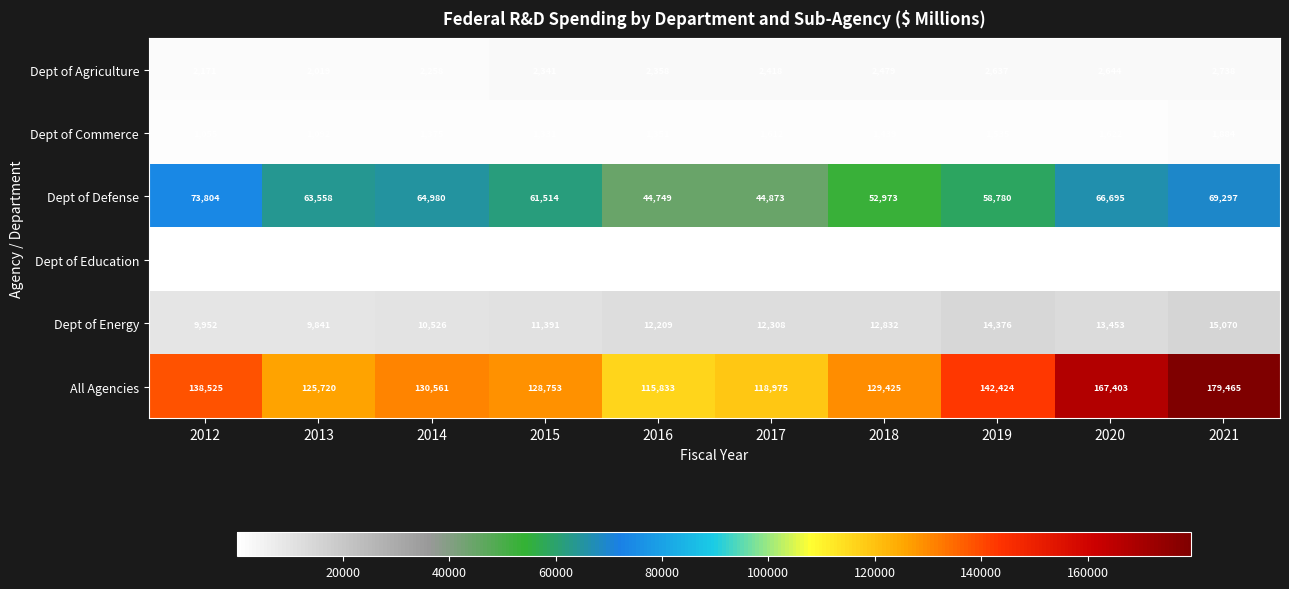

Rank the series by their maximum value, from lowest to highest.

Dept of Education, Dept of Commerce, Dept of Agriculture, Dept of Energy, Dept of Defense, All Agencies